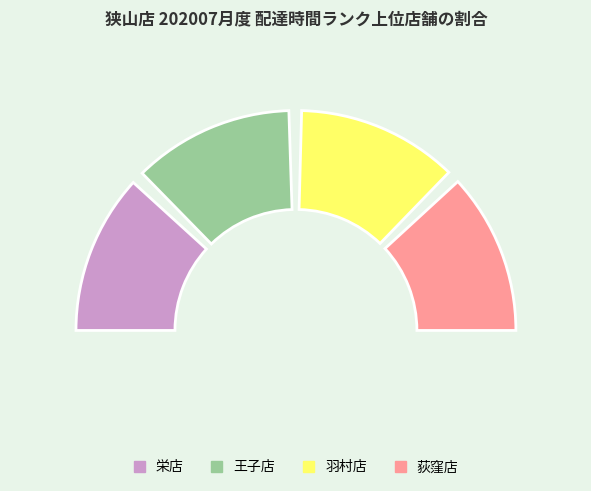

To the nearest percent, what is the difference between the largest and smallest slice percentages?

1%